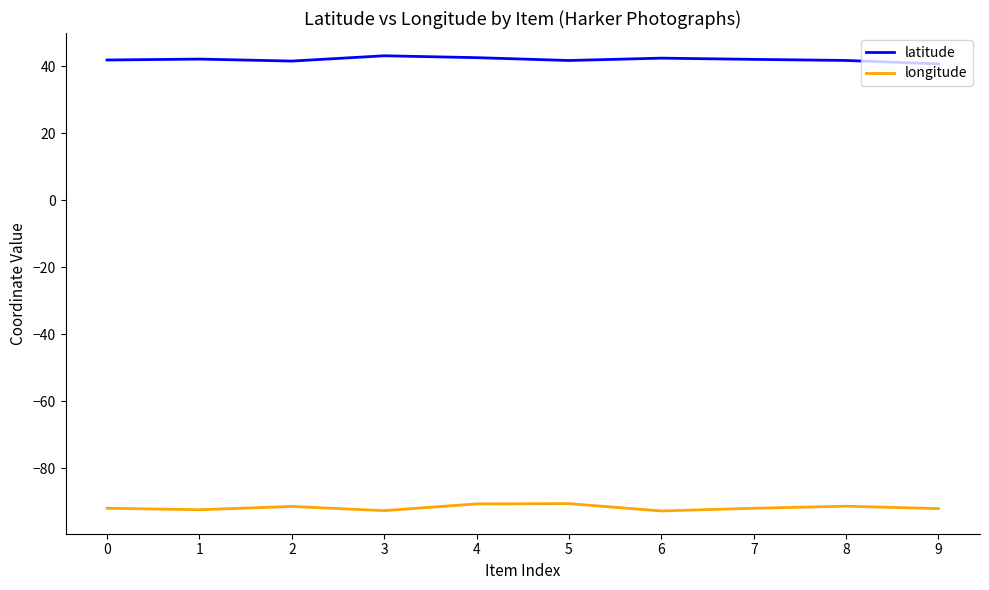

True or false: longitude and latitude intersect in this chart.

False